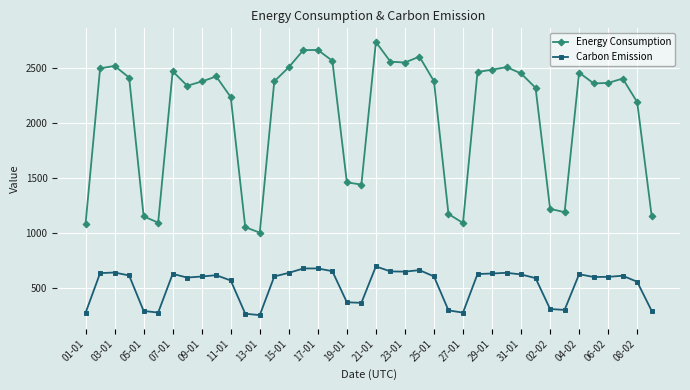

List the series in order of their peak value, highest first.

Energy Consumption, Carbon Emission